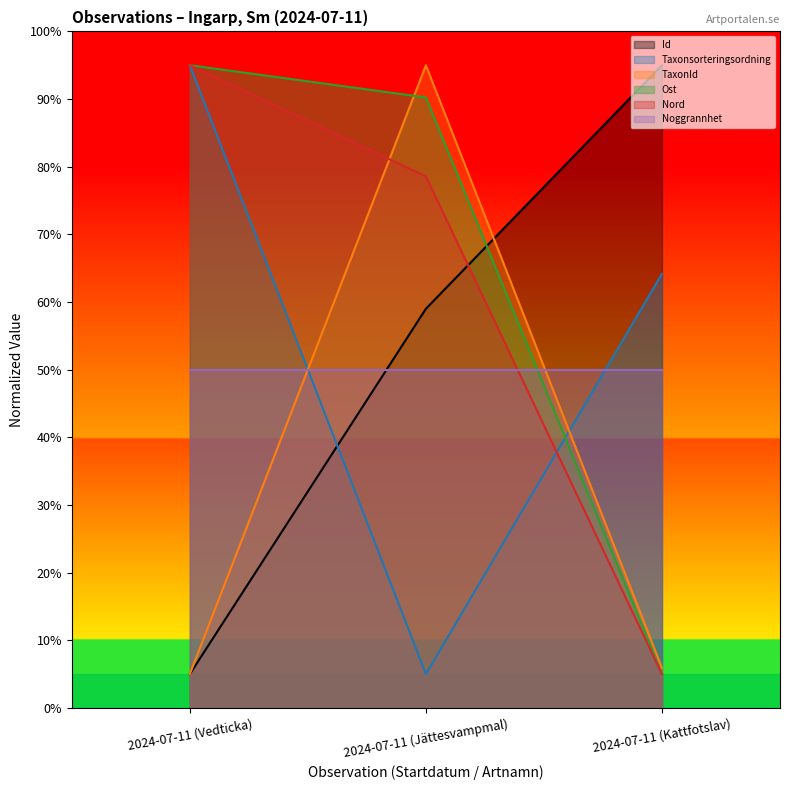

What is the smallest value displayed?

5.0